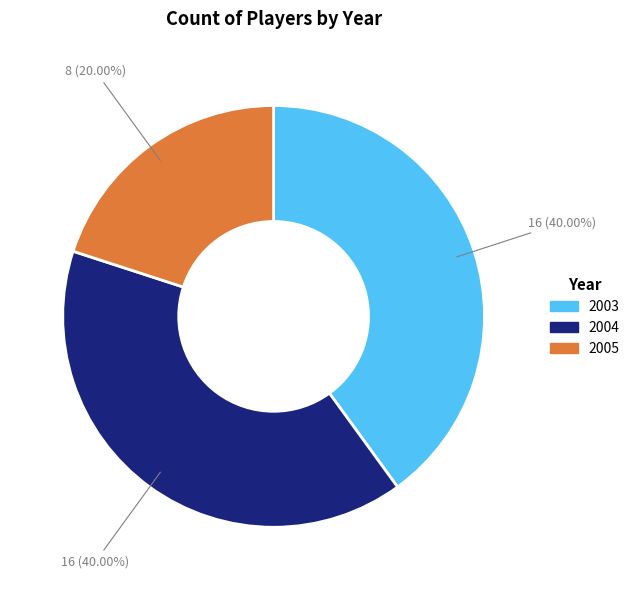

Count the number of slices in the pie.

3